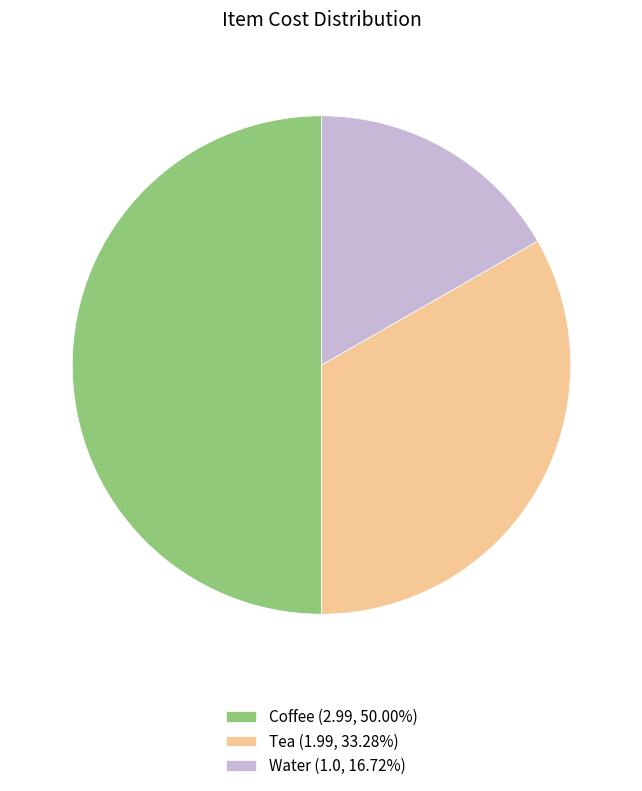

Does Tea (1.99, 33.28%) represent more than half of the total?

No